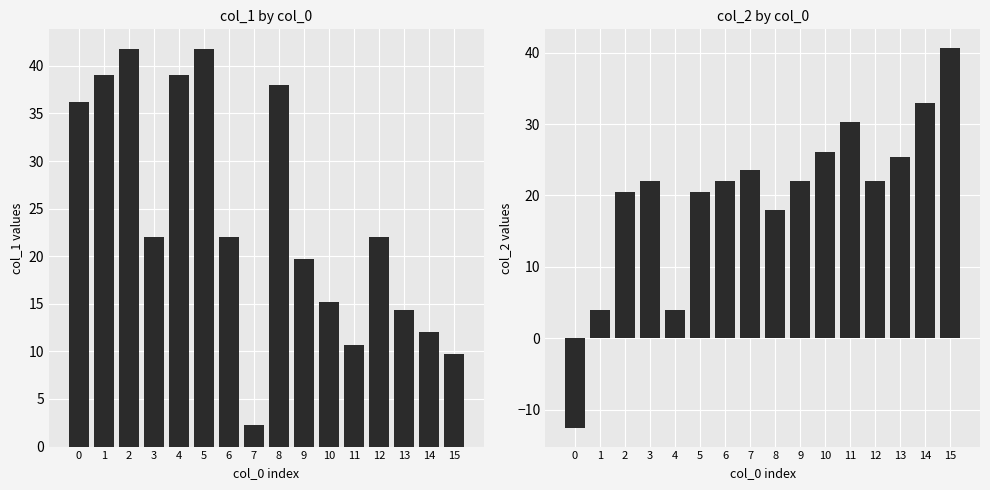

Reading left to right, extract all data points from this chart.

col_1: 36.2	39.0	41.8	22.0	39.0	41.8	22.0	2.2	38.0	19.7	15.2	10.7	22.0	14.3	12.0	9.7
col_2: -12.5	4.0	20.5	22.0	4.0	20.5	22.0	23.5	18.0	22.0	26.1	30.2	22.0	25.4	33.0	40.6